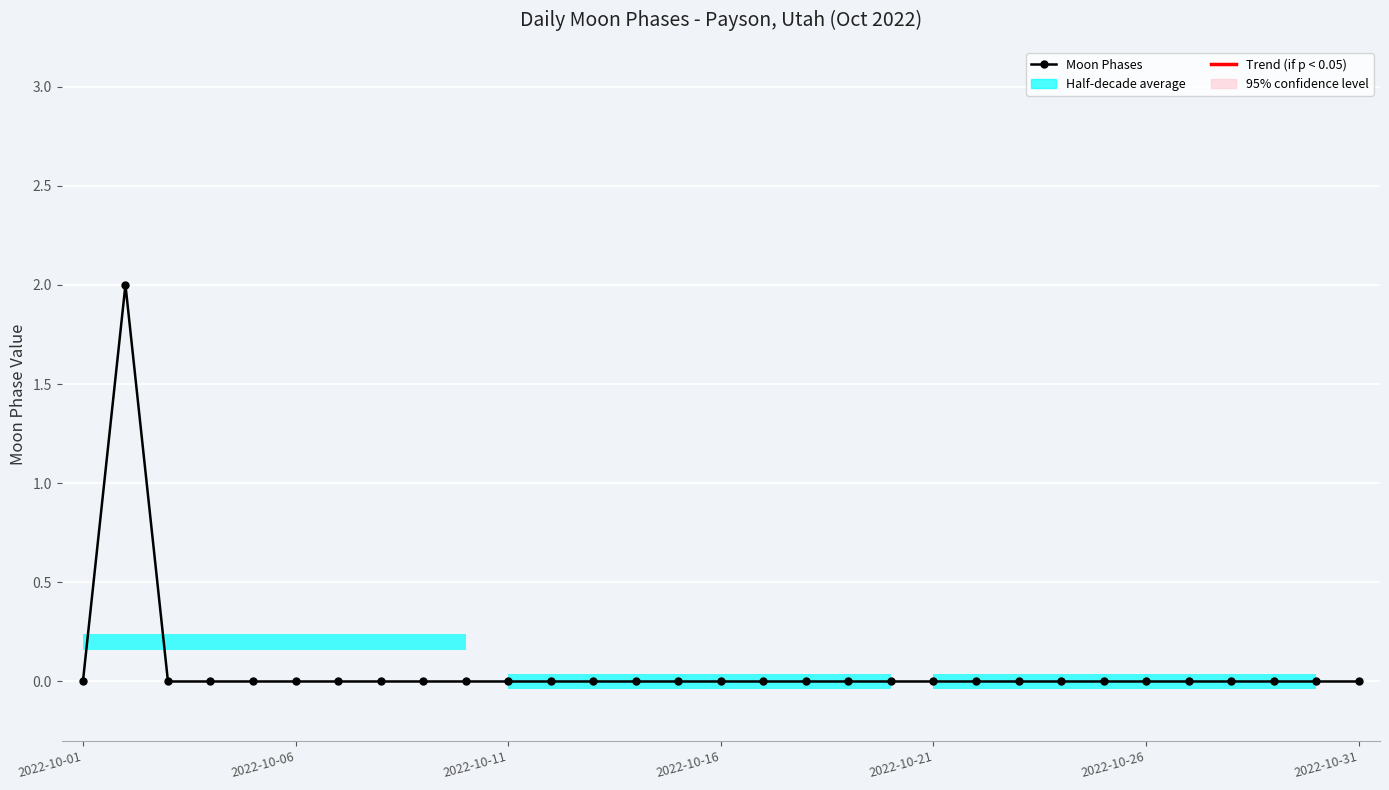

What position from the left is 18?

19